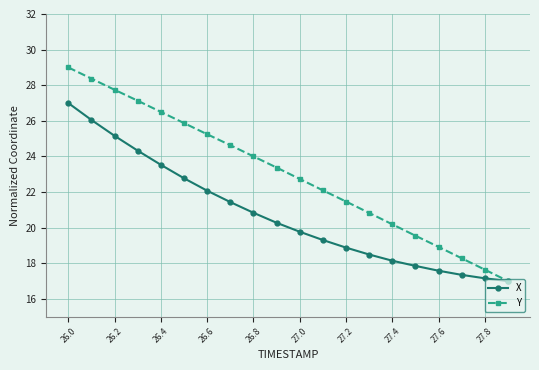

How many values in the Y series are below 23?

10